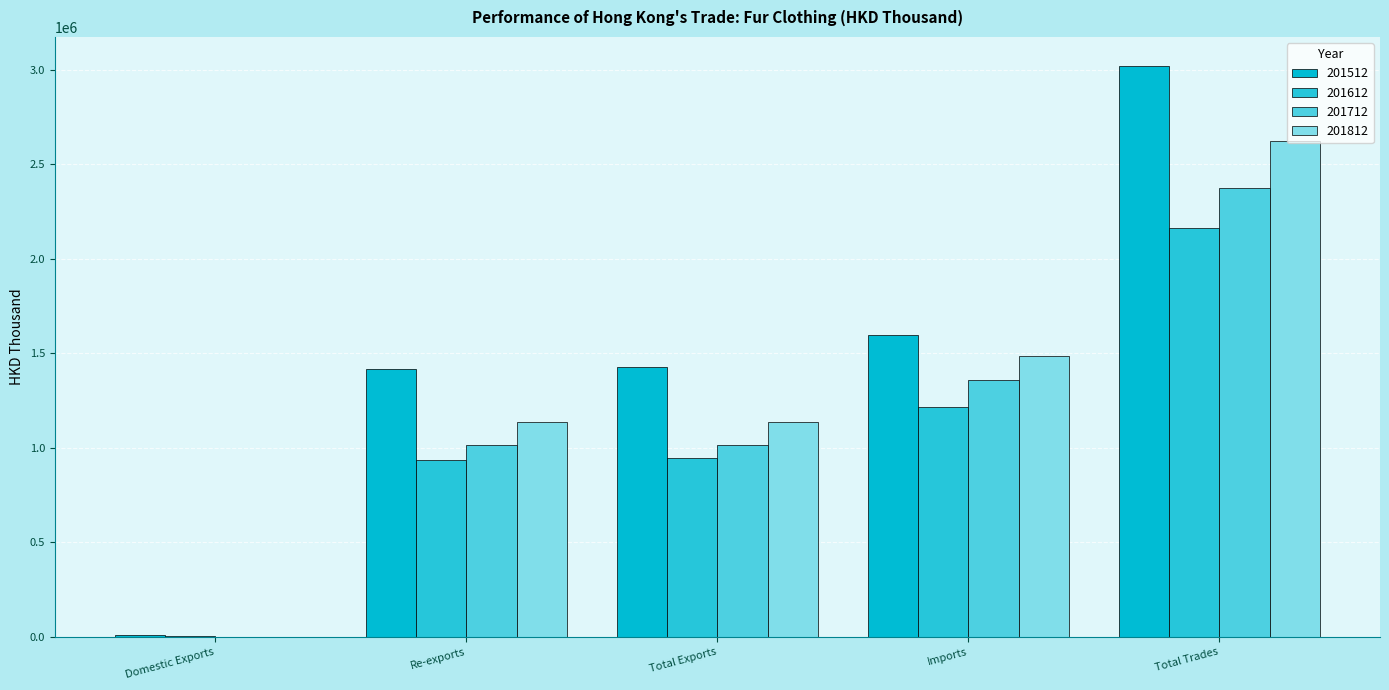

What is the average value of the 201812 series?

1276304.8